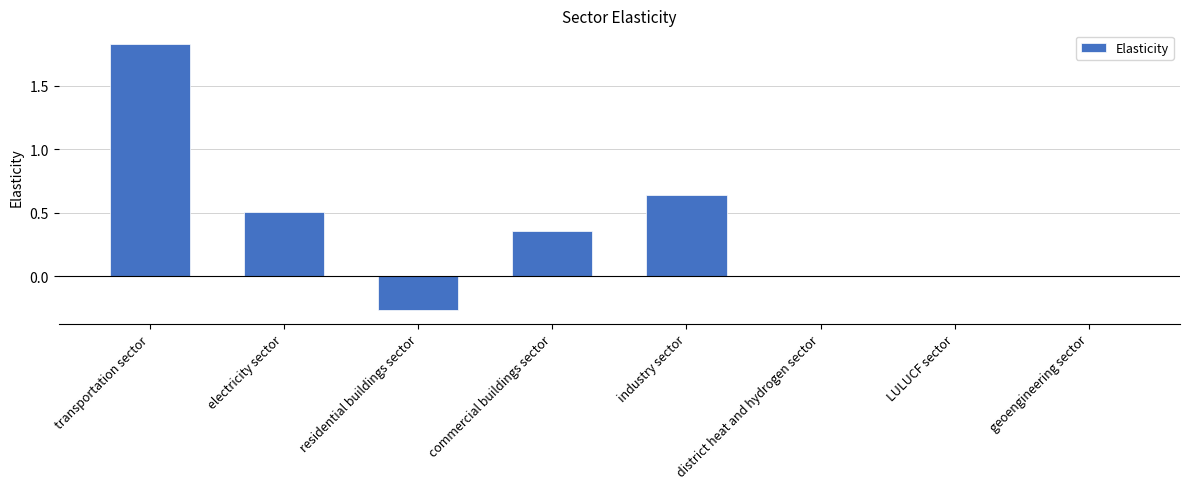

At which category does the chart reach its peak across all series?

transportation sector